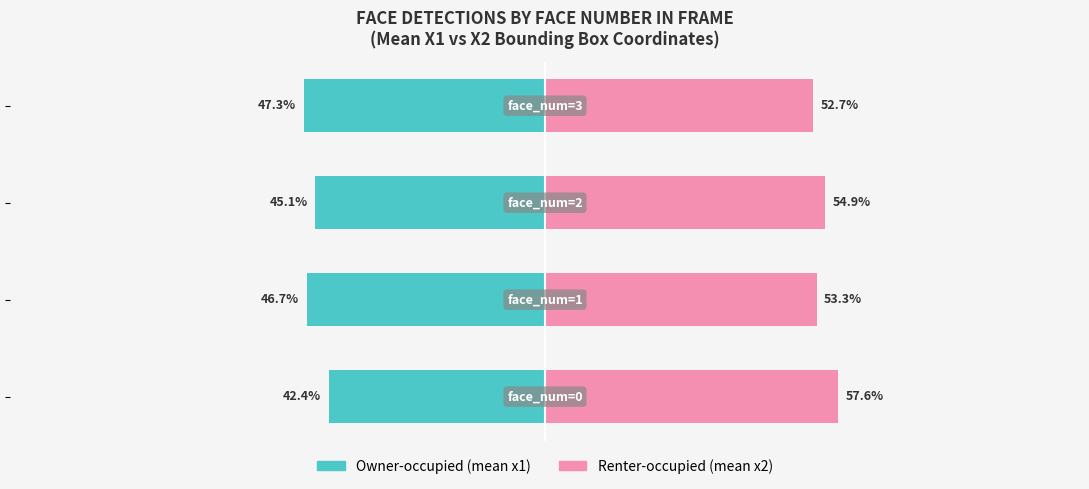

True or false: Owner-occupied (mean x1) has a value of -47.3 at −50.

True